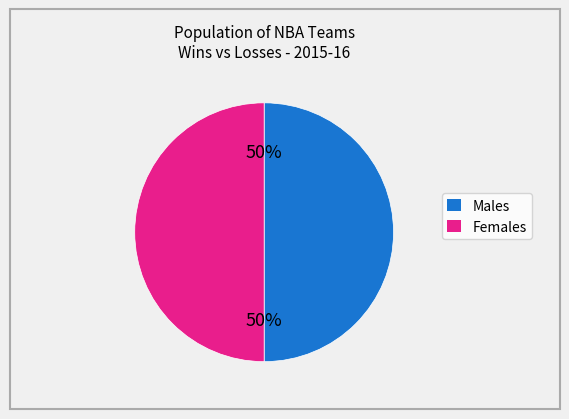

To the nearest percent, what is the average slice percentage?

50%